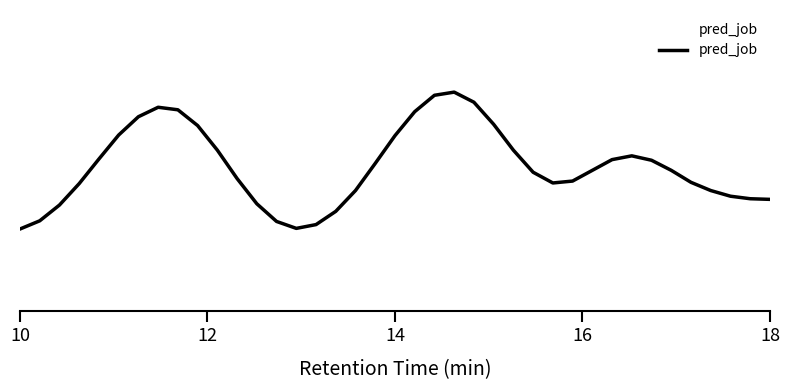

Is this an area chart (filled region under the line)?

Yes